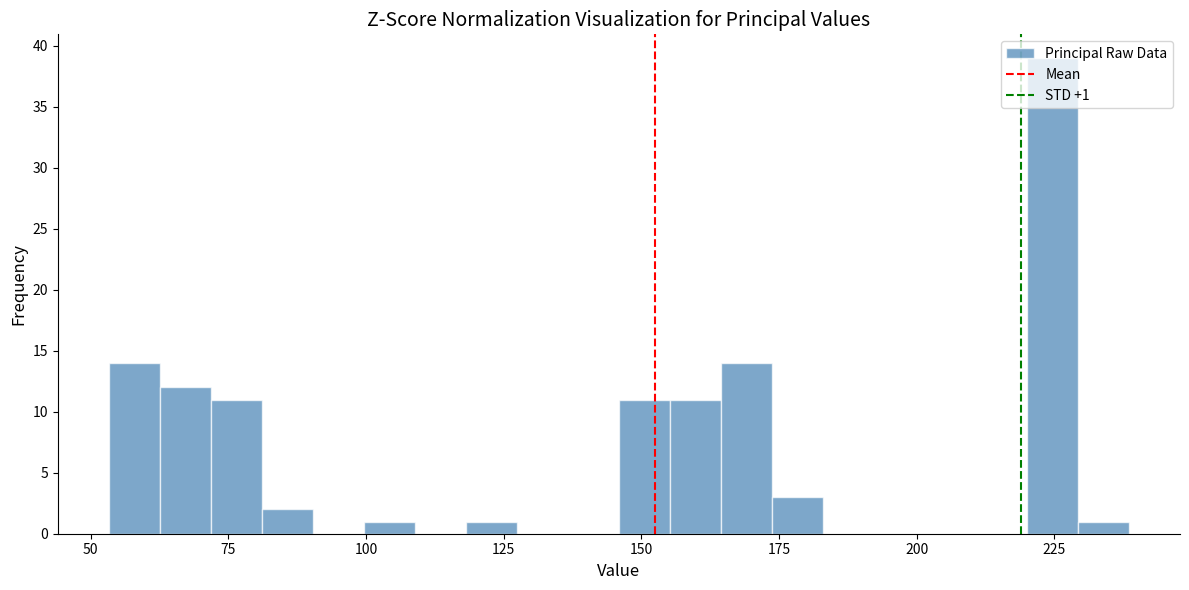

Read against the x-axis, roughly where is the centre of the tallest bar?

225